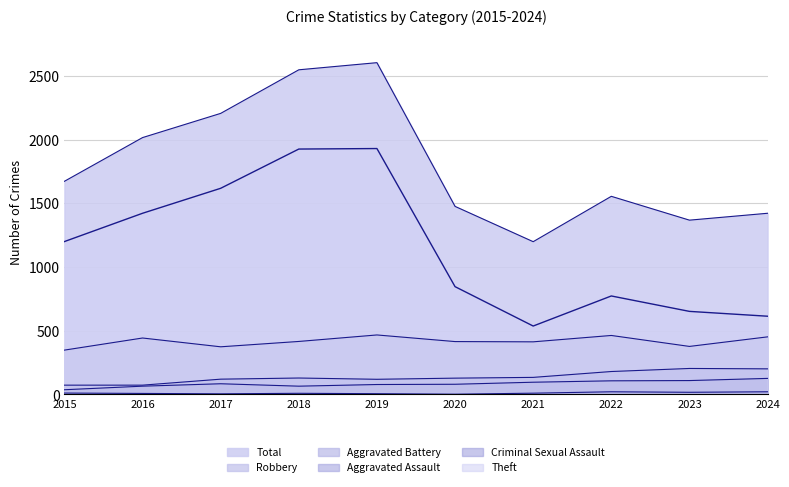

The Aggravated Battery series shows 226 at 2020. True or false?

False